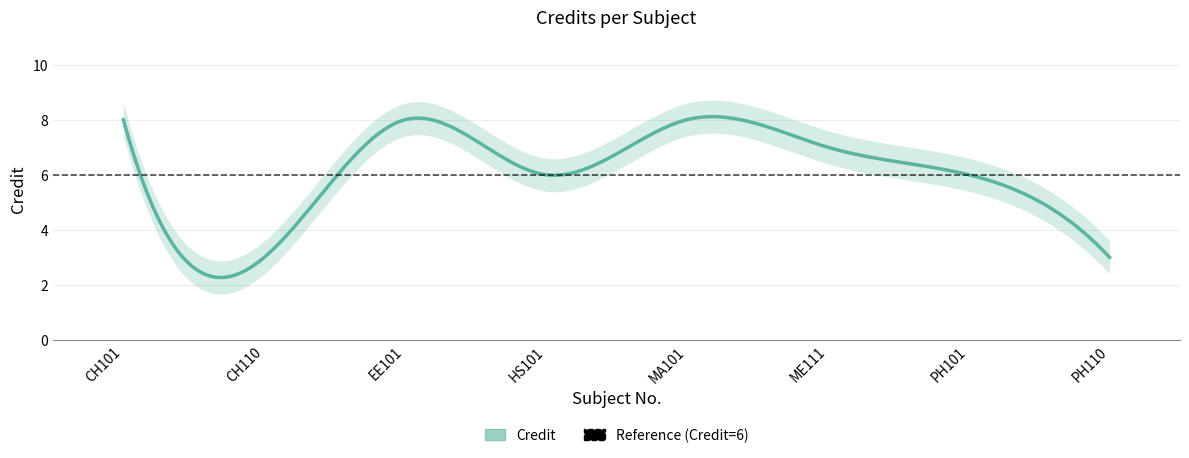

Which label corresponds to the smallest value in the chart?

CH110